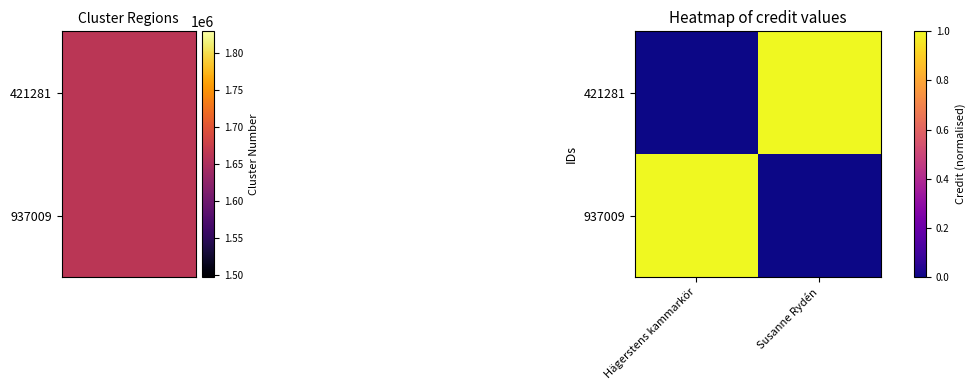

What is the spread (max minus min) of values at Hägerstens kammarkör?

1